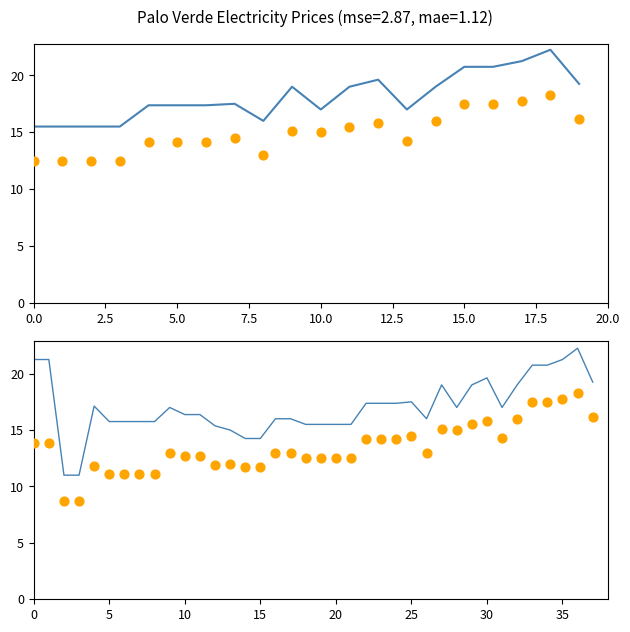

Which series has the largest total across all categories?

ON-Peak